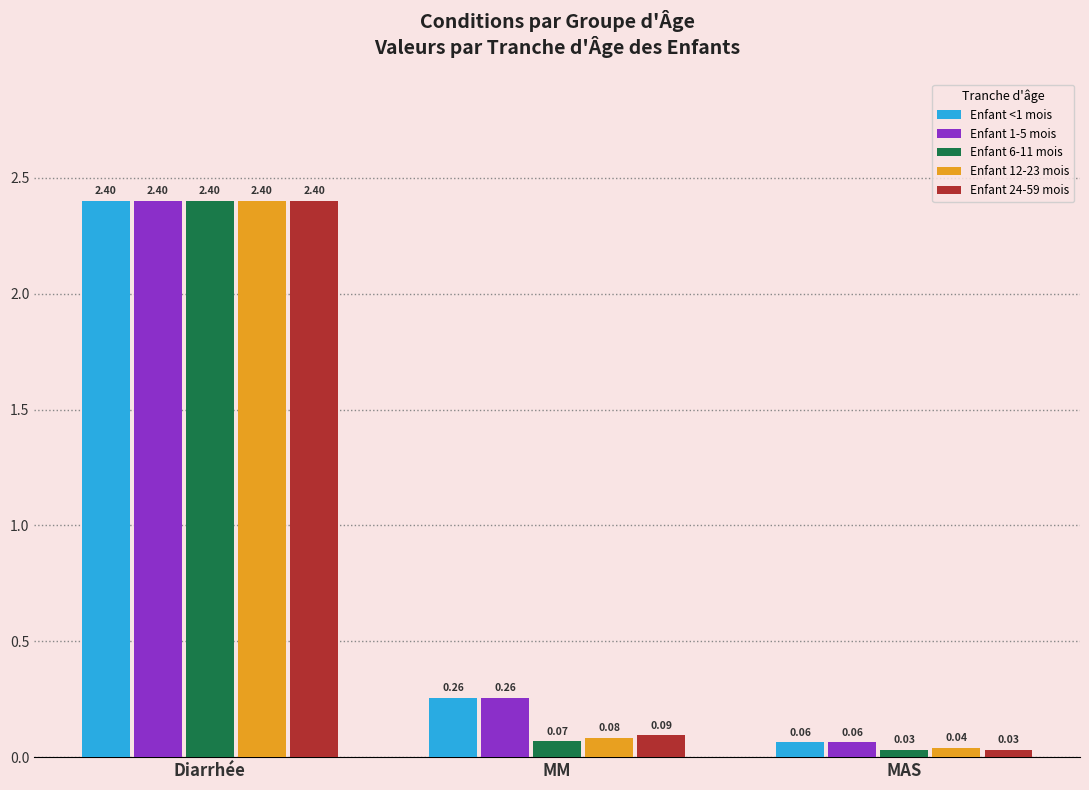

At how many categories does at least one series exceed 0?

3